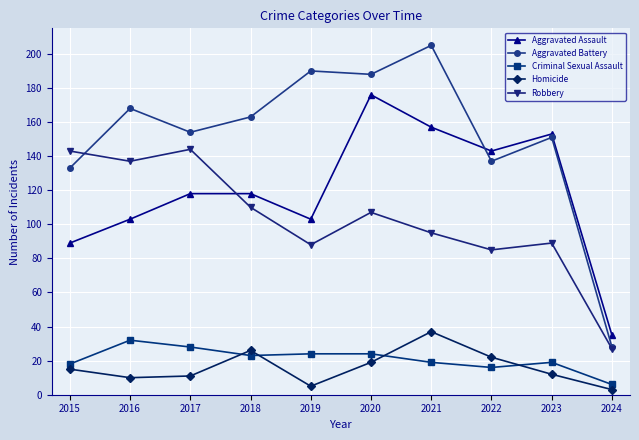

Reading left to right, what are all the values shown in this chart?

Aggravated Assault: 89	103	118	118	103	176	157	143	153	35
Aggravated Battery: 133	168	154	163	190	188	205	137	151	28
Criminal Sexual Assault: 18	32	28	23	24	24	19	16	19	6
Homicide: 15	10	11	26	5	19	37	22	12	3
Robbery: 143	137	144	110	88	107	95	85	89	27